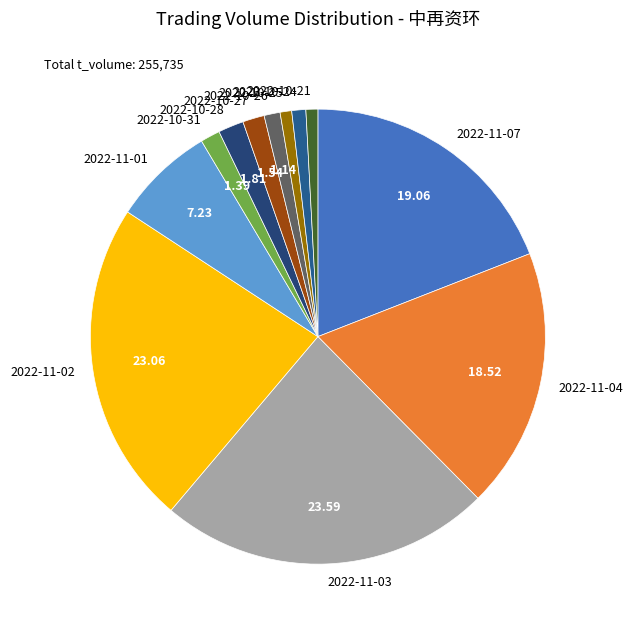

Approximately how many times larger is the value at 2022-10-26 compared to 2022-10-27?

0.7